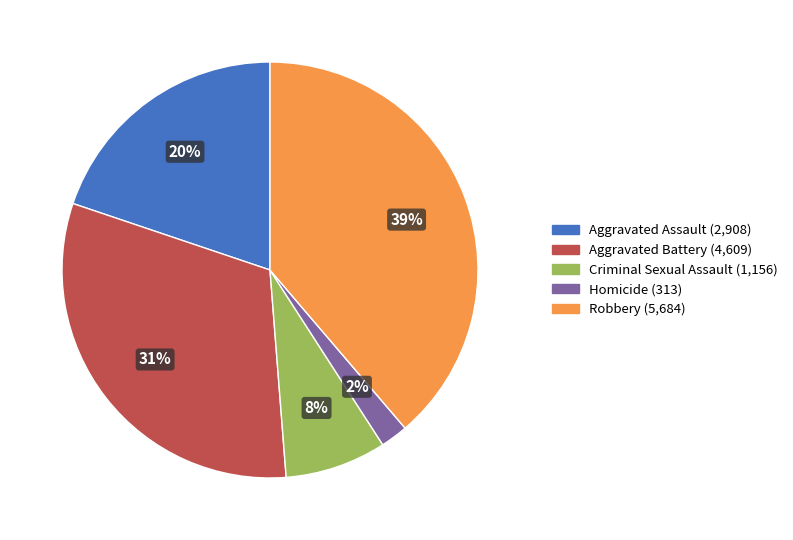

True or false: Aggravated Assault accounts for 29% of the total.

False